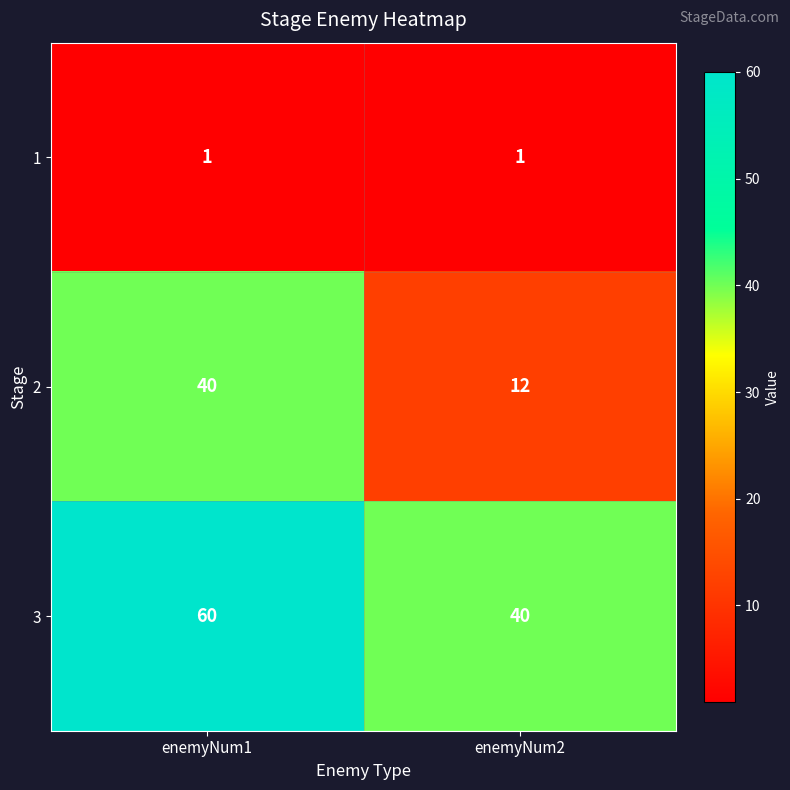

Reading left to right, what are all the values shown in this chart?

1: enemyNum1=1	enemyNum2=1
2: enemyNum1=40	enemyNum2=12
3: enemyNum1=60	enemyNum2=40